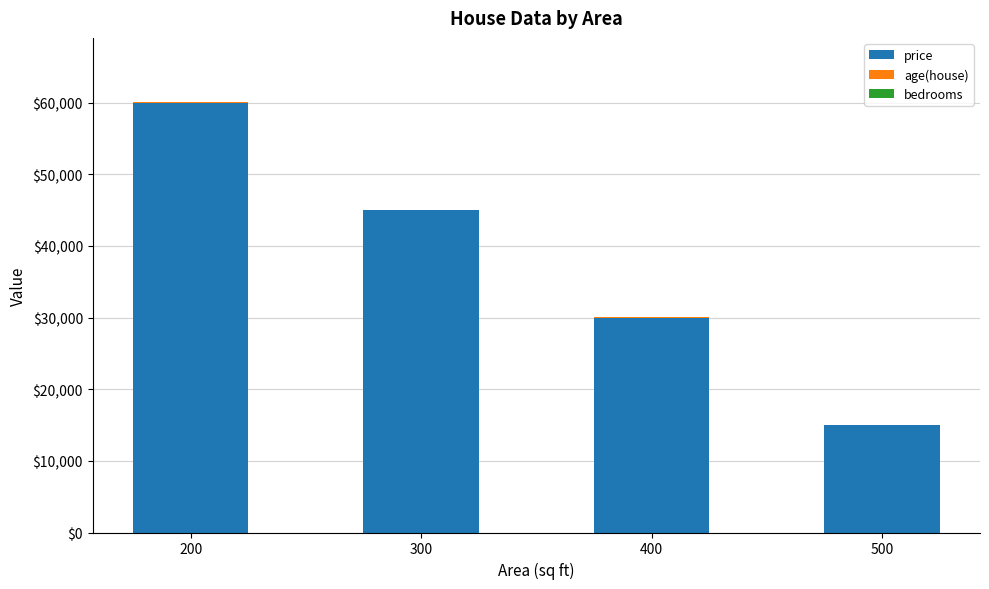

What is the total value across all series at 400?

30036